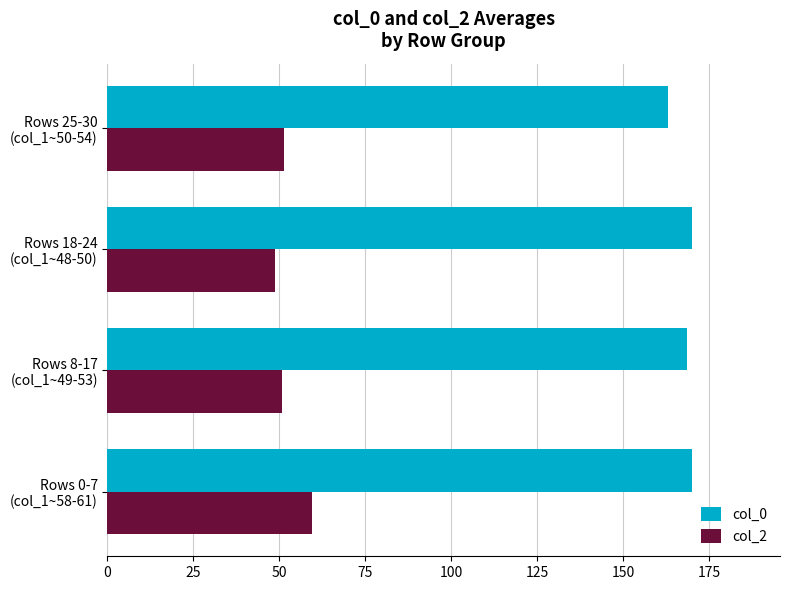

What is the average value of the col_0 series?

167.8